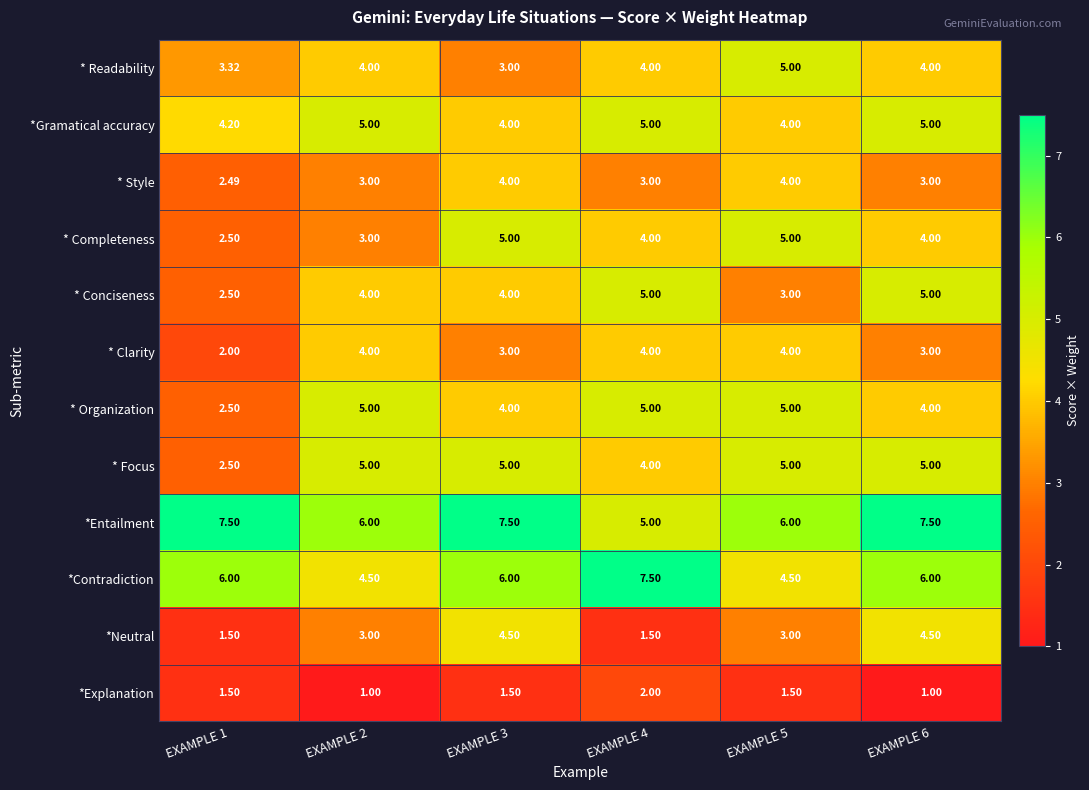

Which series changed the most between EXAMPLE 4 and EXAMPLE 5?

*Contradiction